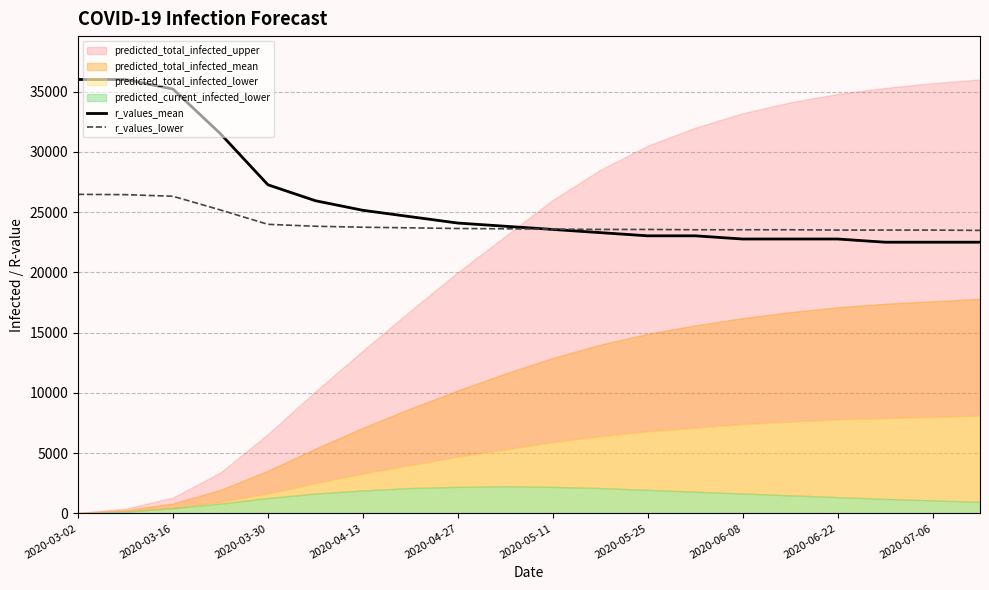

What is the highest value of the r_values_mean series?

36000.0